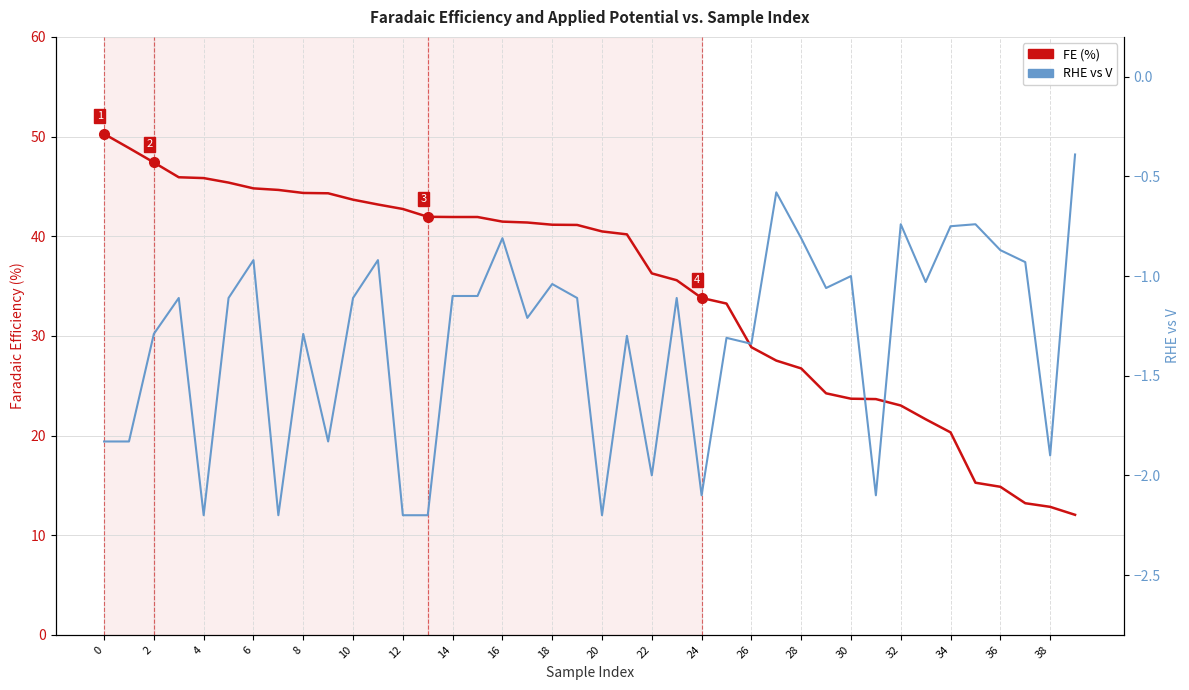

Reading right to left, extract all data points from this chart.

FE (%): 12.0	12.8	13.2	14.9	15.3	20.3	21.6	23.0	23.7	23.7	24.2	26.7	27.5	28.9	33.2	33.8	35.6	36.3	40.2	40.5	41.1	41.2	41.4	41.5	41.9	41.9	41.9	42.7	43.2	43.7	44.3	44.3	44.6	44.8	45.4	45.8	45.9	47.4	48.8	50.3
RHE vs V: -0.4	-1.9	-0.9	-0.9	-0.7	-0.8	-1.0	-0.7	-2.1	-1.0	-1.1	-0.8	-0.6	-1.3	-1.3	-2.1	-1.1	-2.0	-1.3	-2.2	-1.1	-1.0	-1.2	-0.8	-1.1	-1.1	-2.2	-2.2	-0.9	-1.1	-1.8	-1.3	-2.2	-0.9	-1.1	-2.2	-1.1	-1.3	-1.8	-1.8